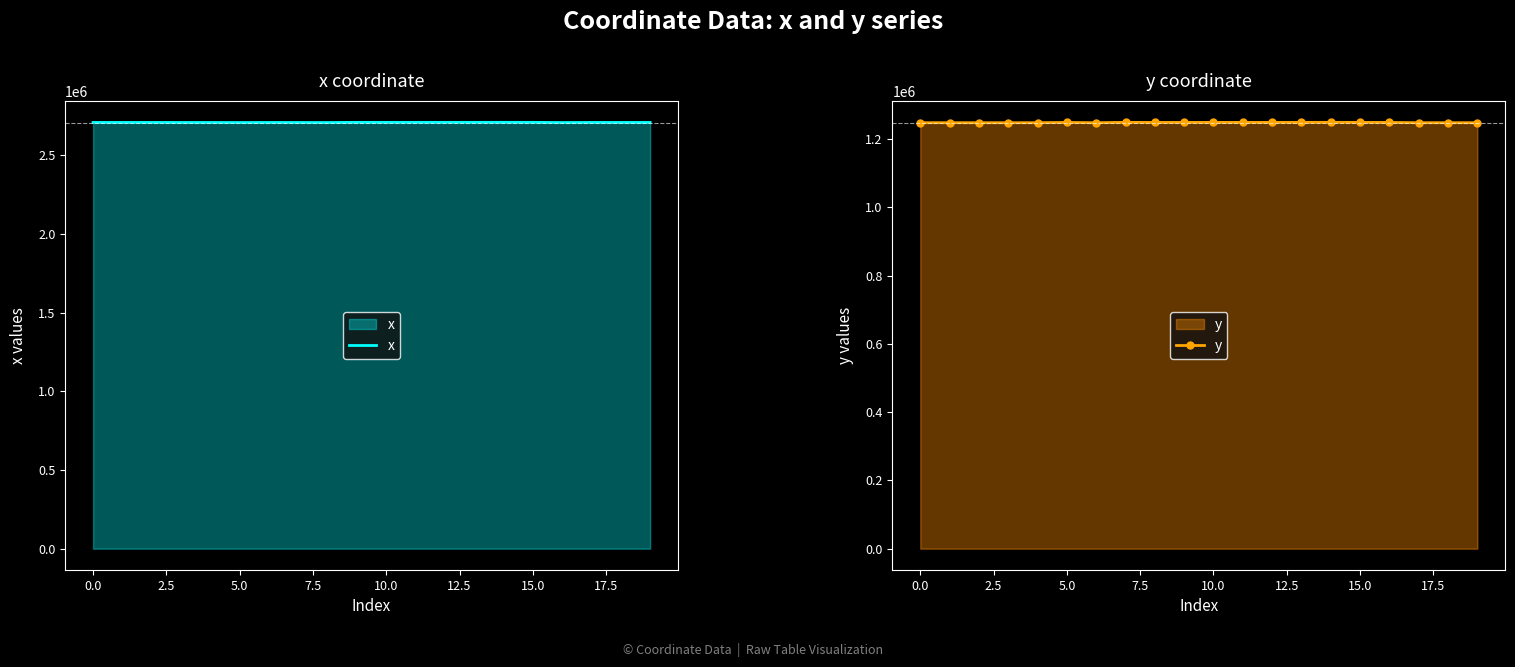

Where is y nearest to the value 1248033?

5.0